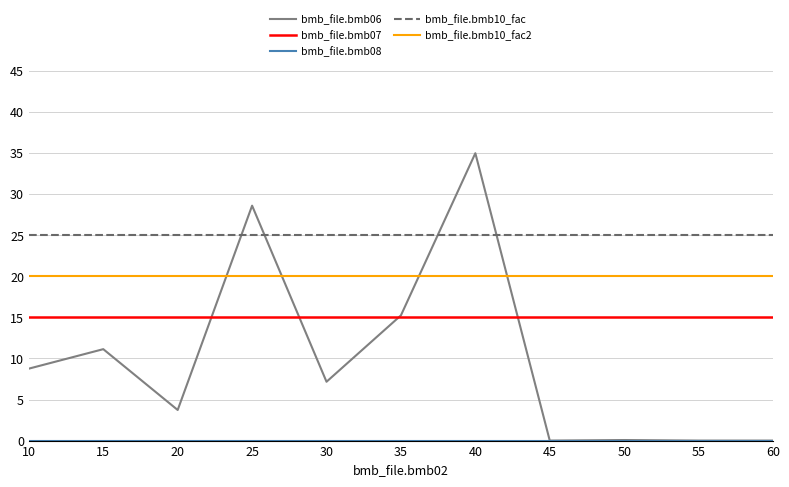

Which category has the highest value across all series?

40